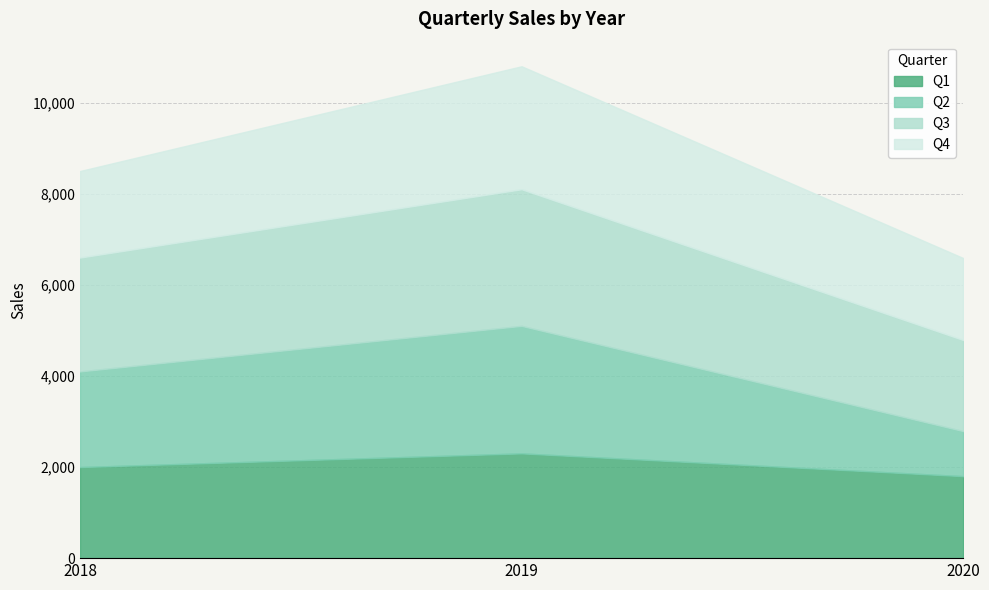

At which label does Q4 first exceed 1900?

2019